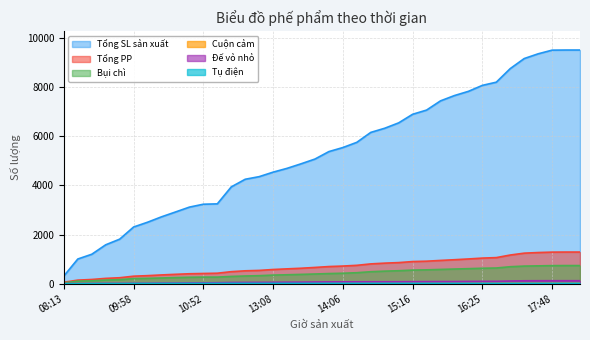

What is the label of the 5th point from the right?

17:28